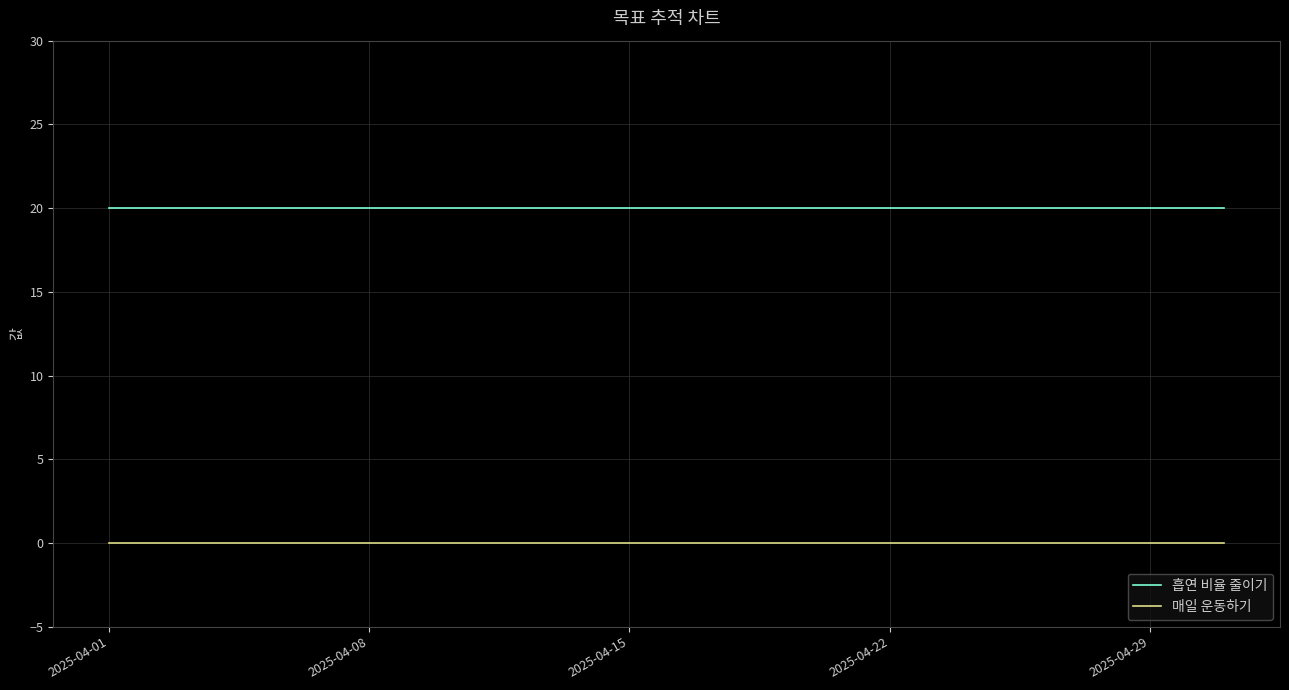

True or false: 흡연 비율 줄이기 and 매일 운동하기 cross at least once.

False